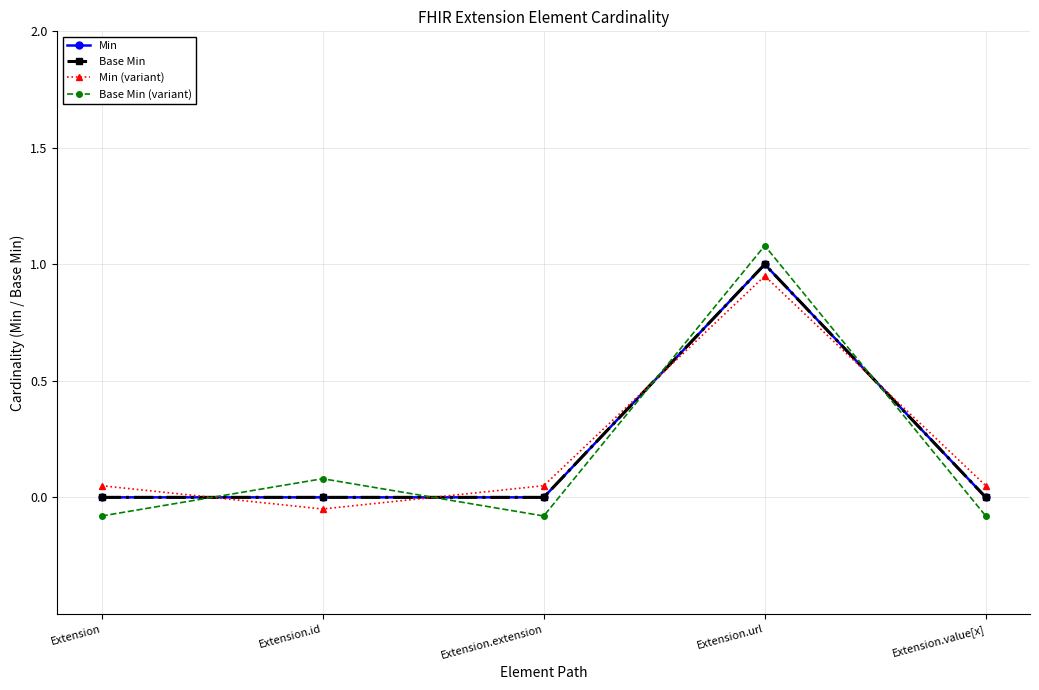

List the labels in order of Min (variant) value, smallest first.

Extension.id, Extension, Extension.extension, Extension.value[x], Extension.url